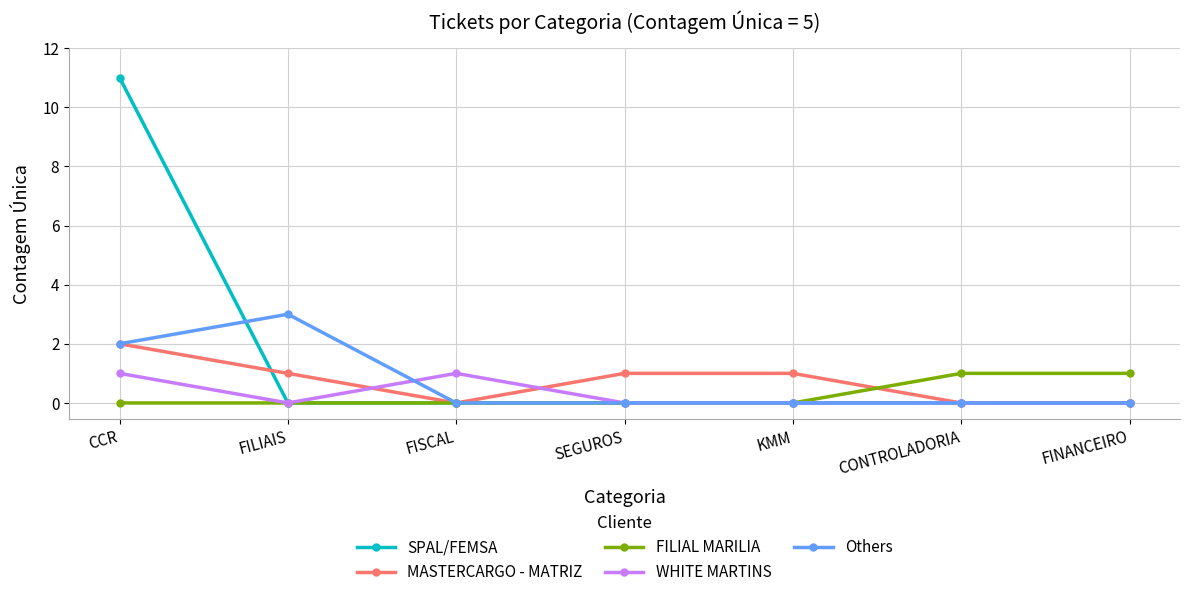

Which category has the highest value across all series?

CCR